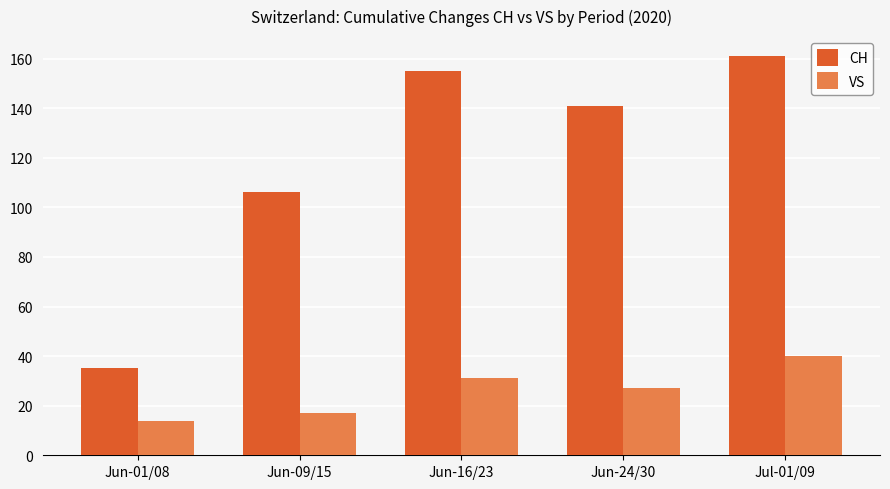

Where does the CH series first go above 141?

Jun-16/23